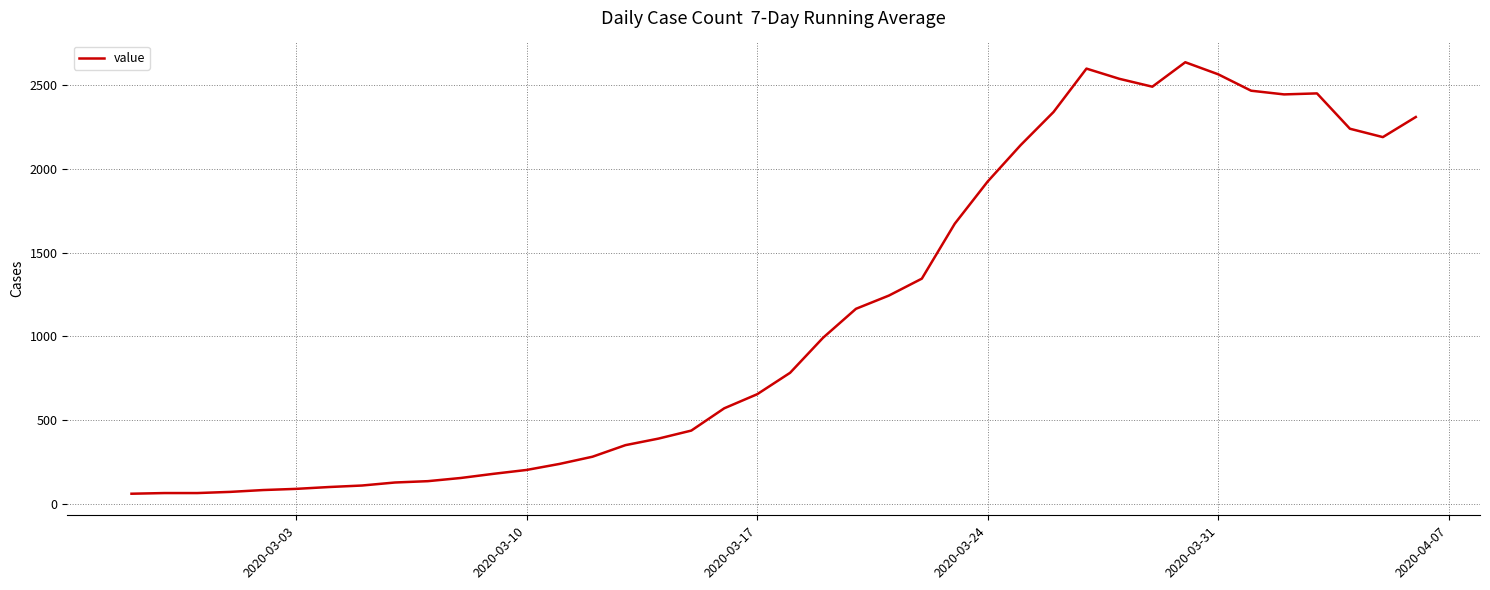

What is the smallest value displayed?

61